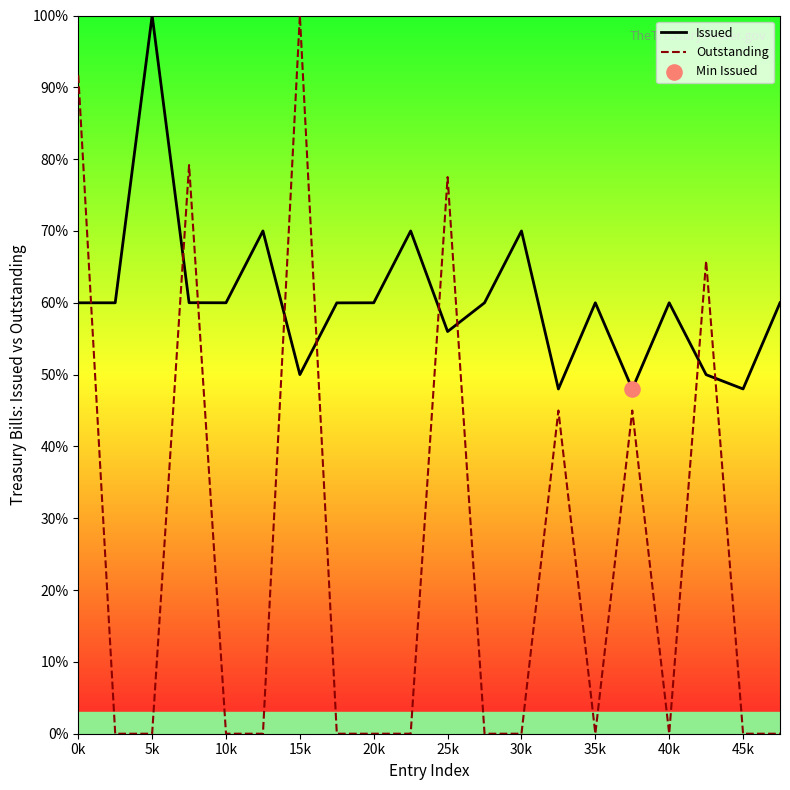

At how many categories does at least one series exceed 29?

20